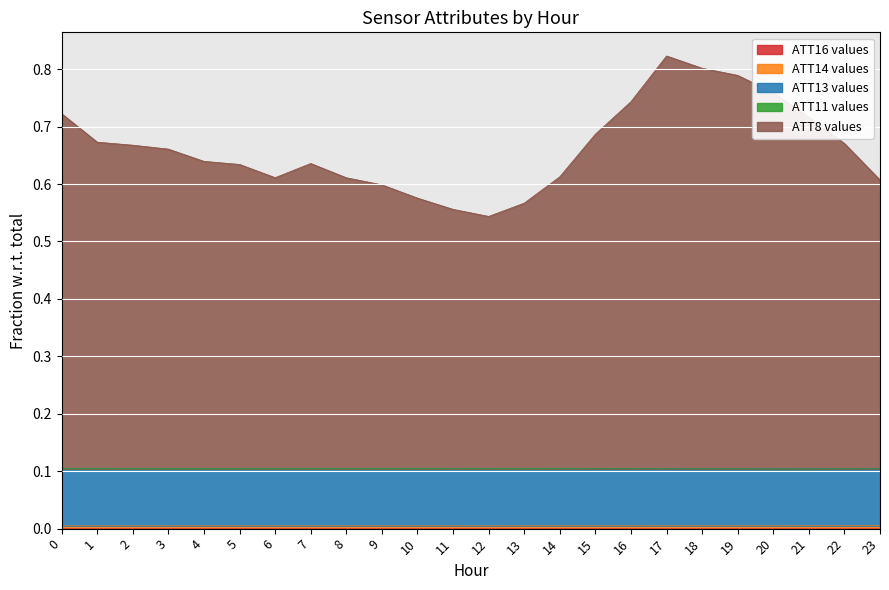

True or false: ATT8 and ATT13 cross at least once.

False